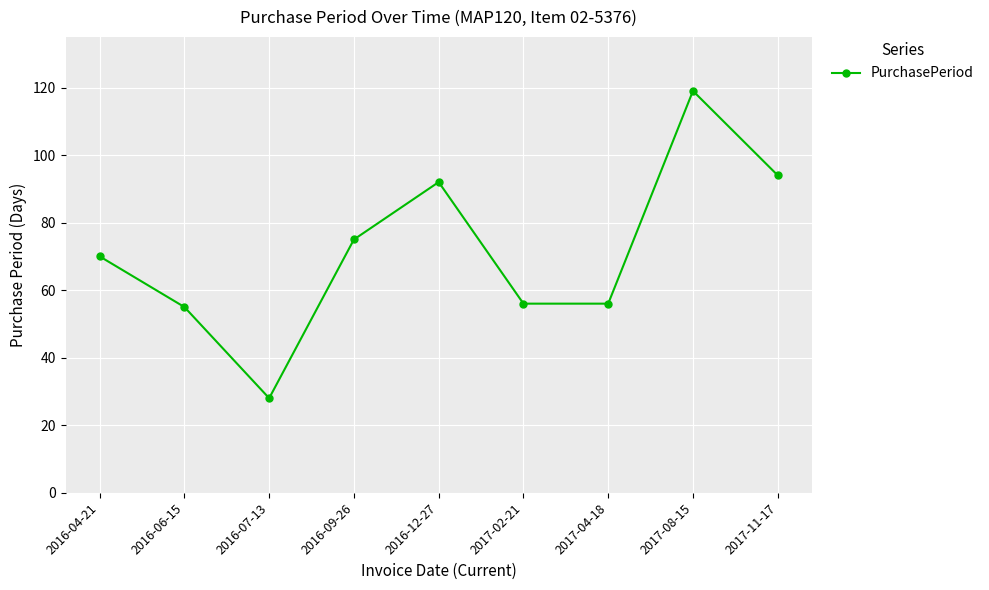

The value at 2016-04-21 is 70. True or false?

True